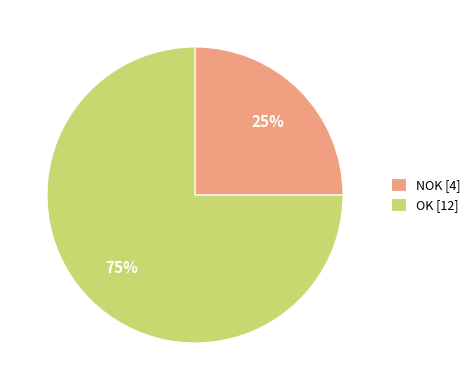

What is the ratio of the value at OK to the value at NOK?

3.0